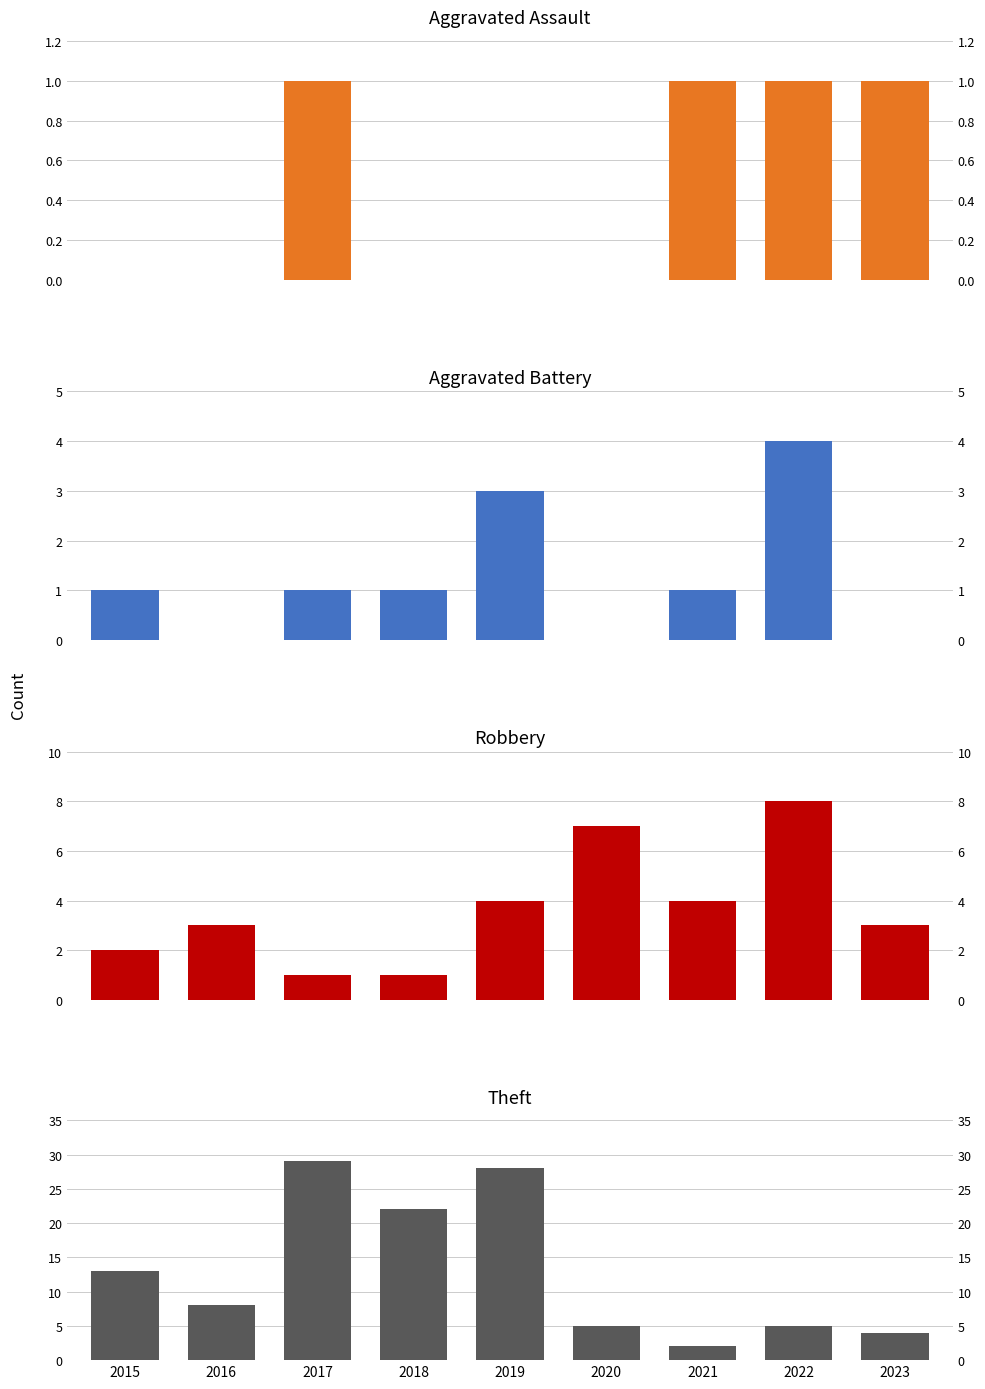

Rank the categories by Aggravated Assault value from lowest to highest.

2015, 2016, 2018, 2019, 2020, 2017, 2021, 2022, 2023